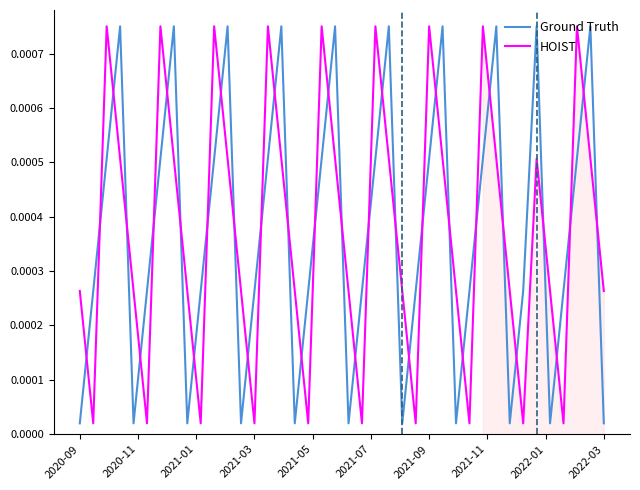

True or false: Ground Truth and HOIST cross at least once.

True